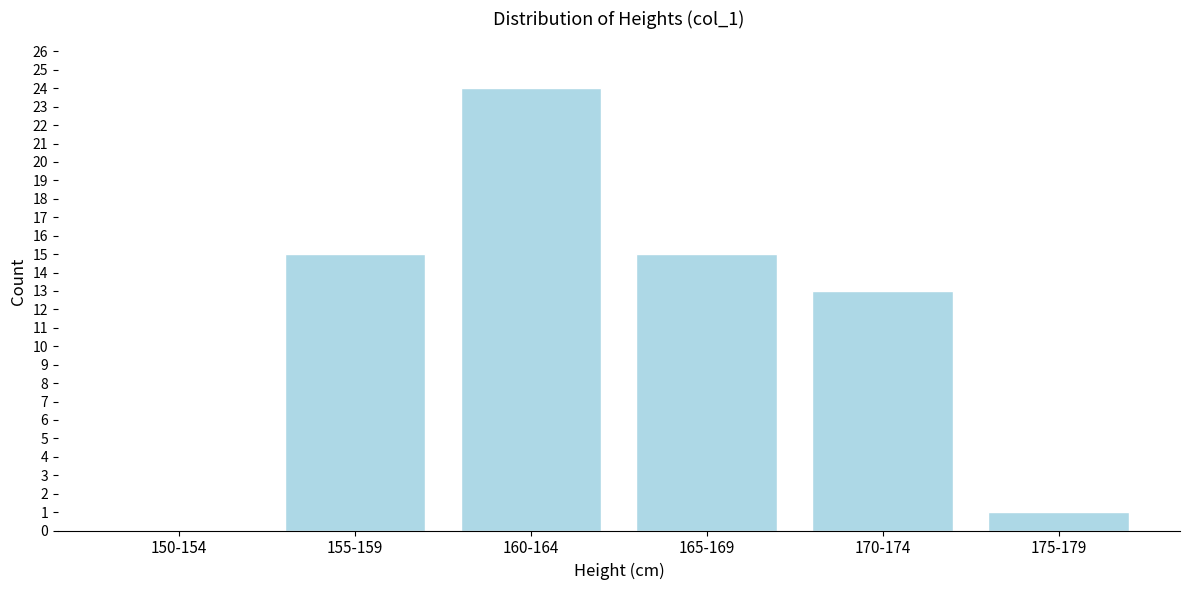

Reading left to right, list all the values displayed in this chart.

150-154=0	155-159=15	160-164=24	165-169=15	170-174=13	175-179=1